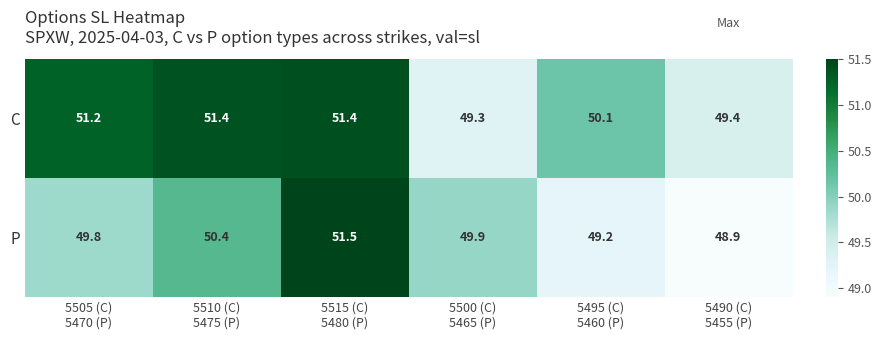

At 5510 (C)
5475 (P), list the series in order from smallest to largest.

P, C